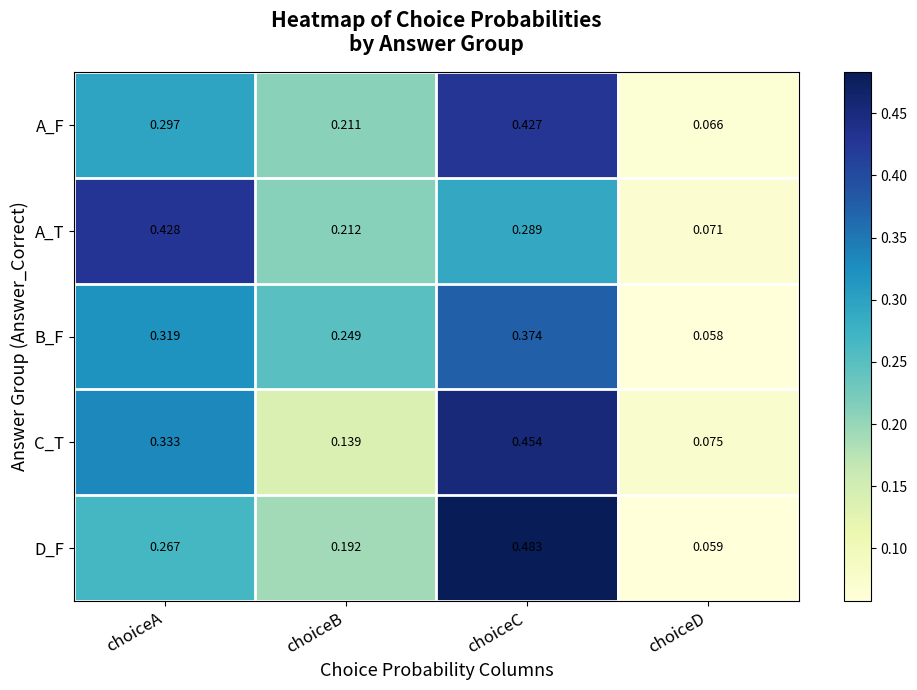

Which series has the largest range (max minus min)?

D_F